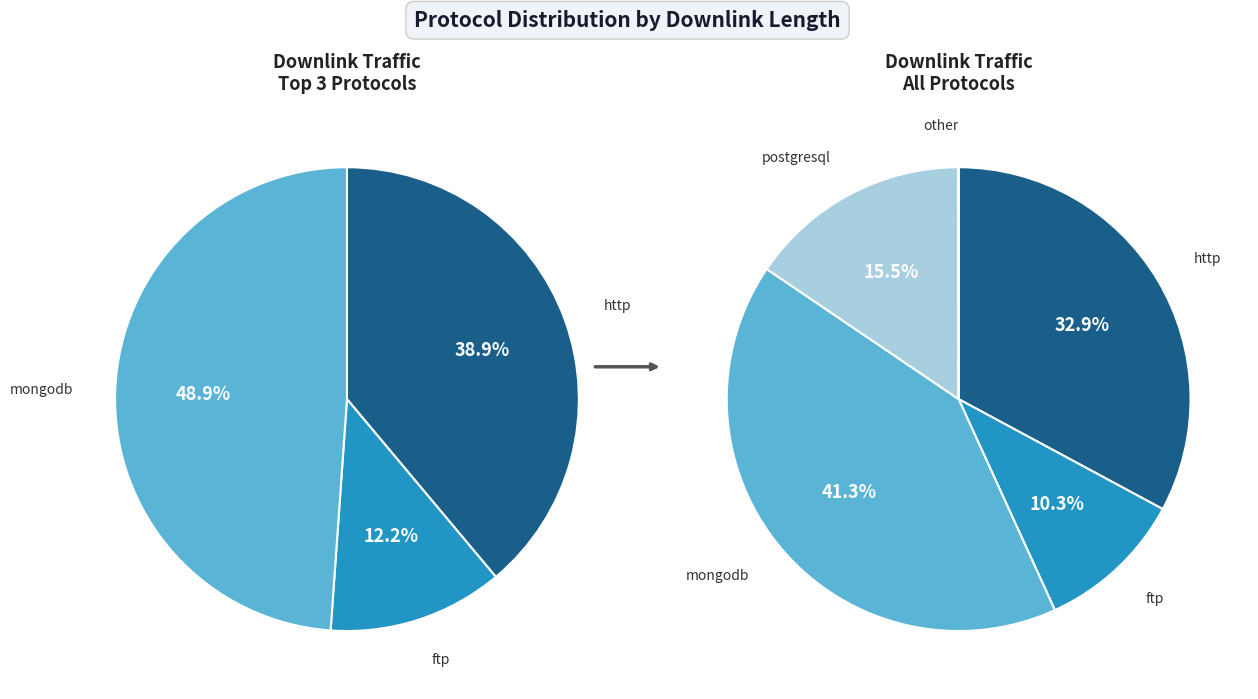

What is the largest slice in the pie chart?

mongodb